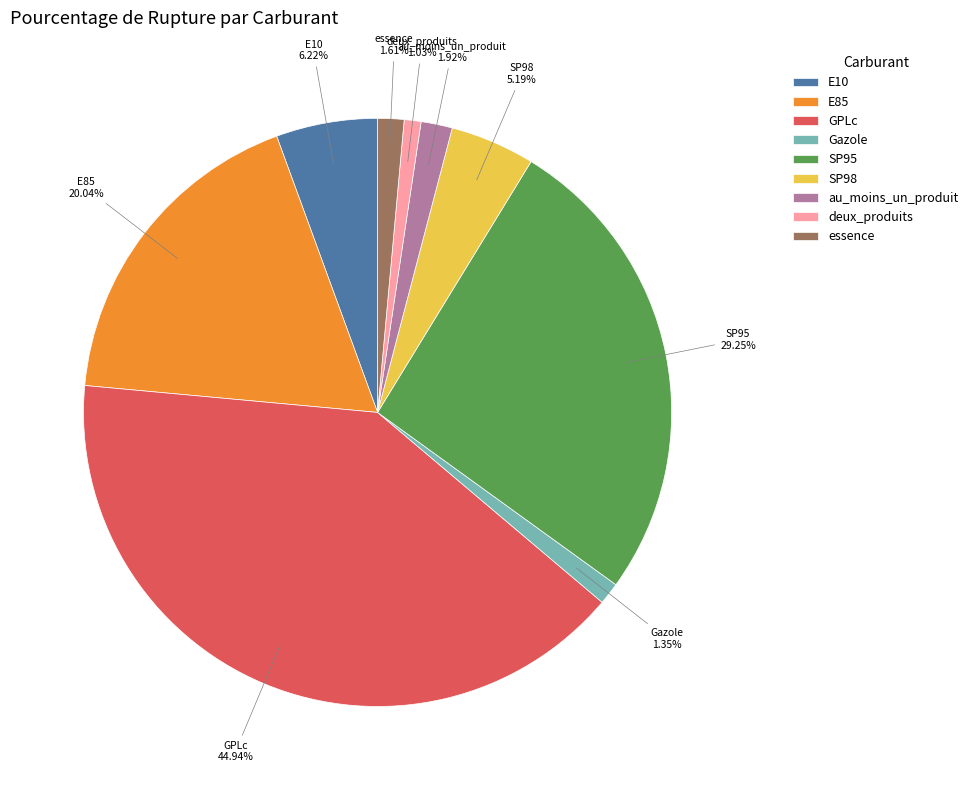

Is it true that au_moins_un_produit is 2% of the pie?

True